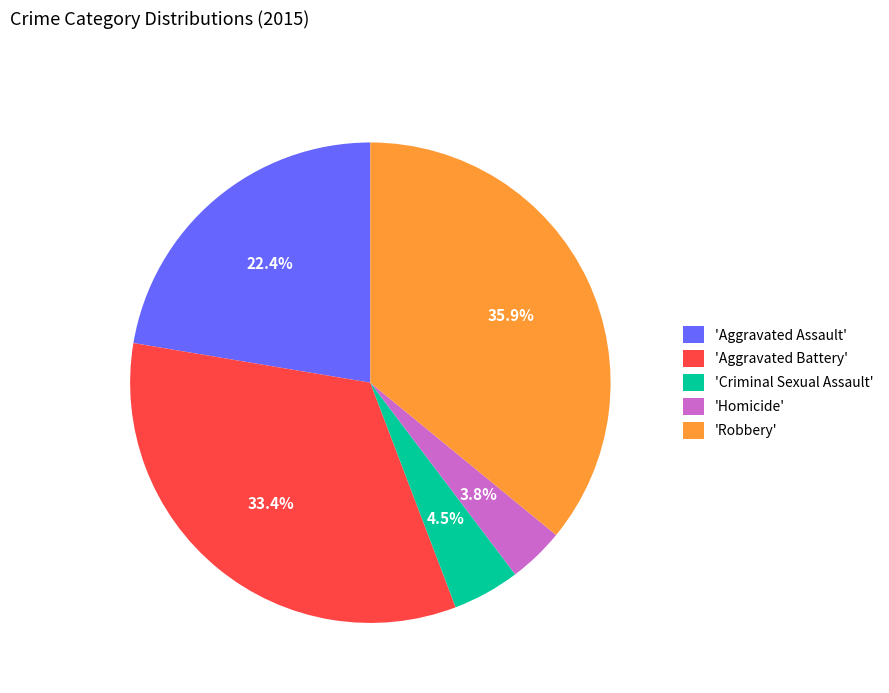

How many segments does this pie chart have?

5